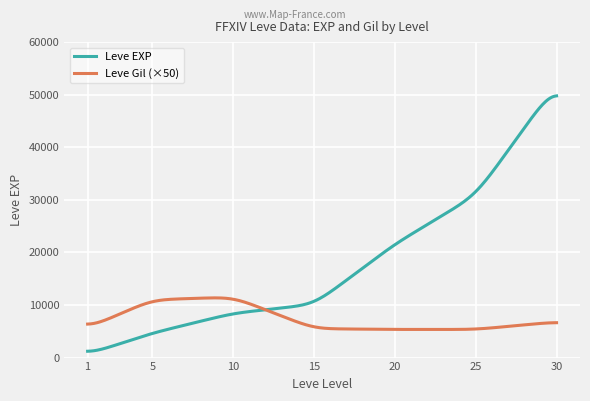

Which series has the largest total across all categories?

Leve EXP